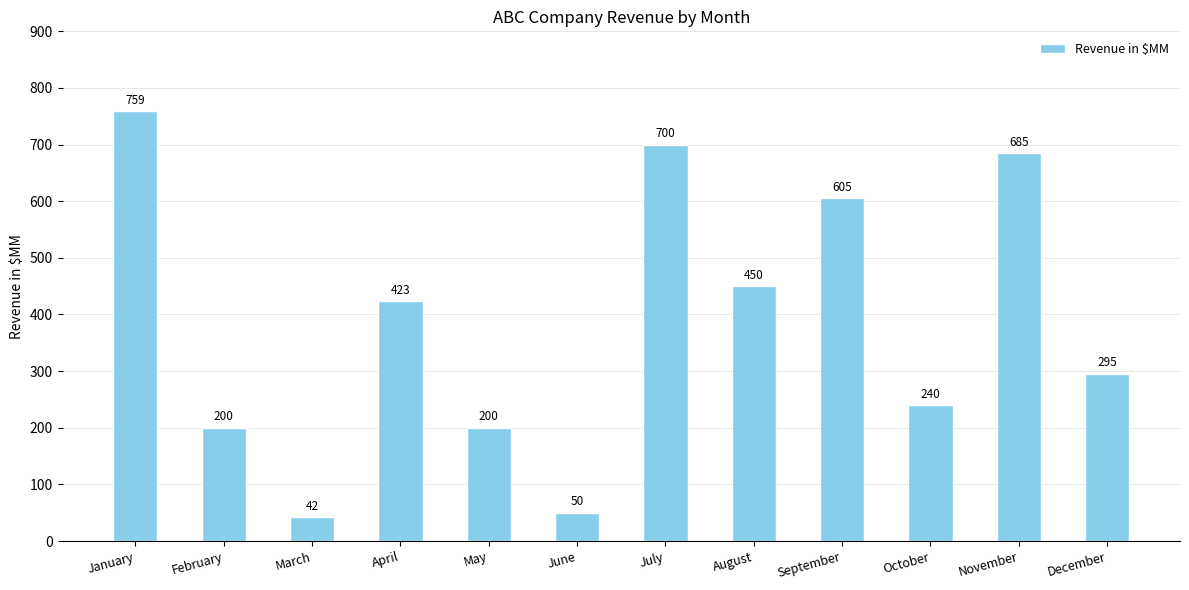

At which category does the chart reach its peak across all series?

January